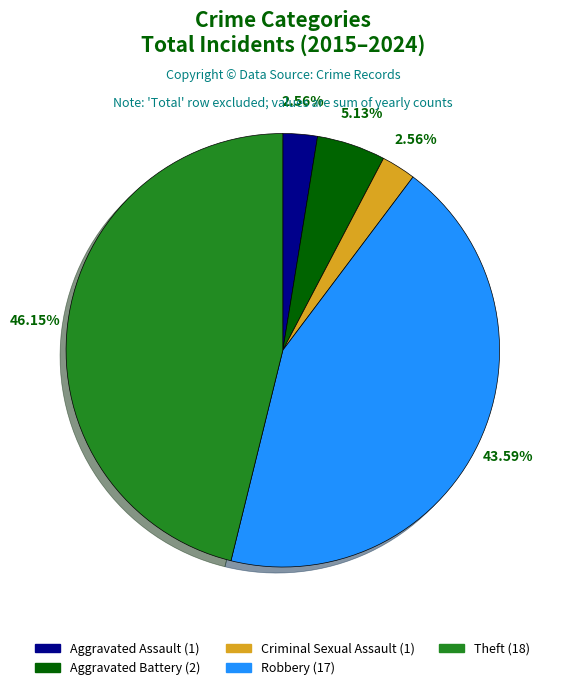

Is it true that Aggravated Battery is 1% of the pie?

False